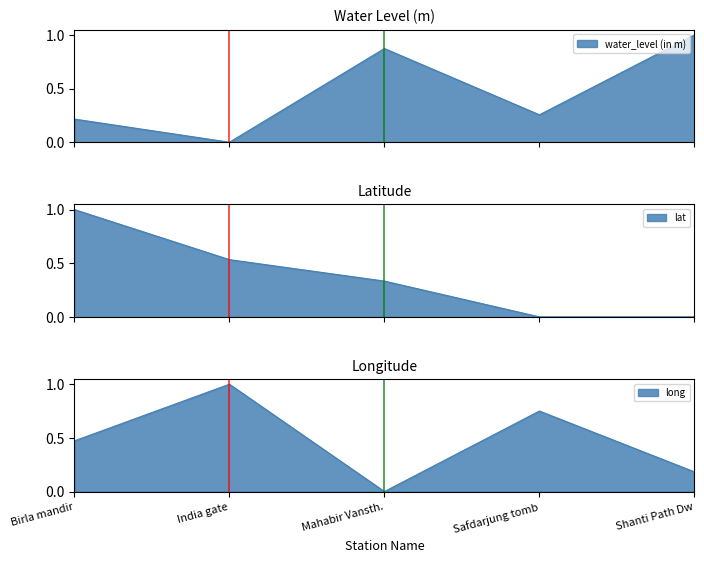

Which series ends up on top after the final intersection of lat and long?

long